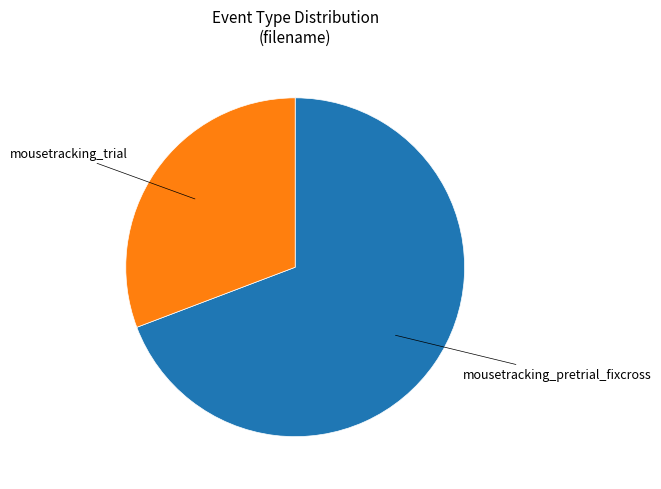

Is there a majority slice in this chart?

Yes